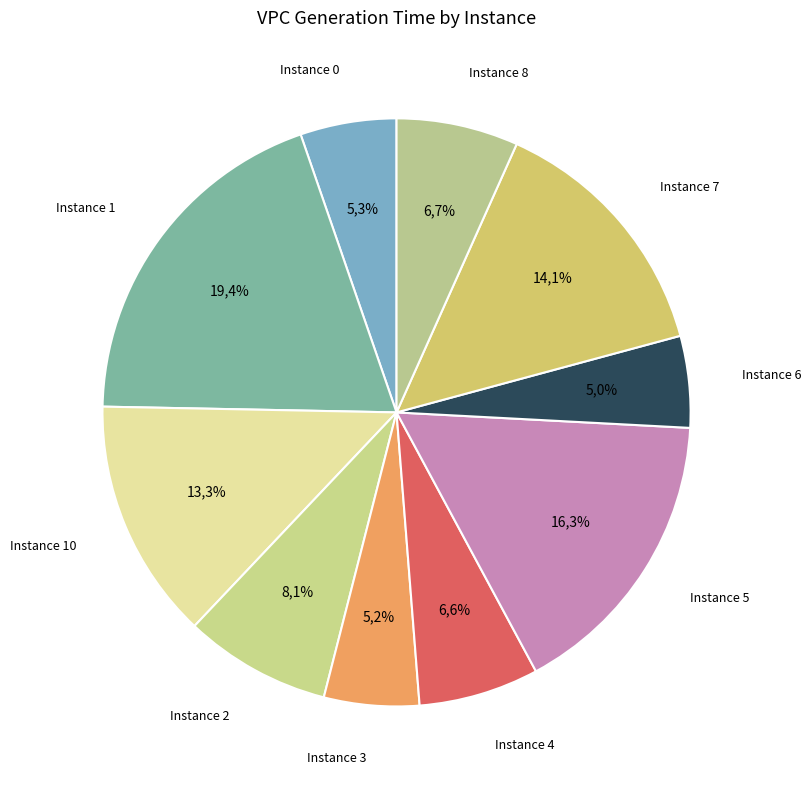

To the nearest percent, what percentage of the pie is 1?

19%